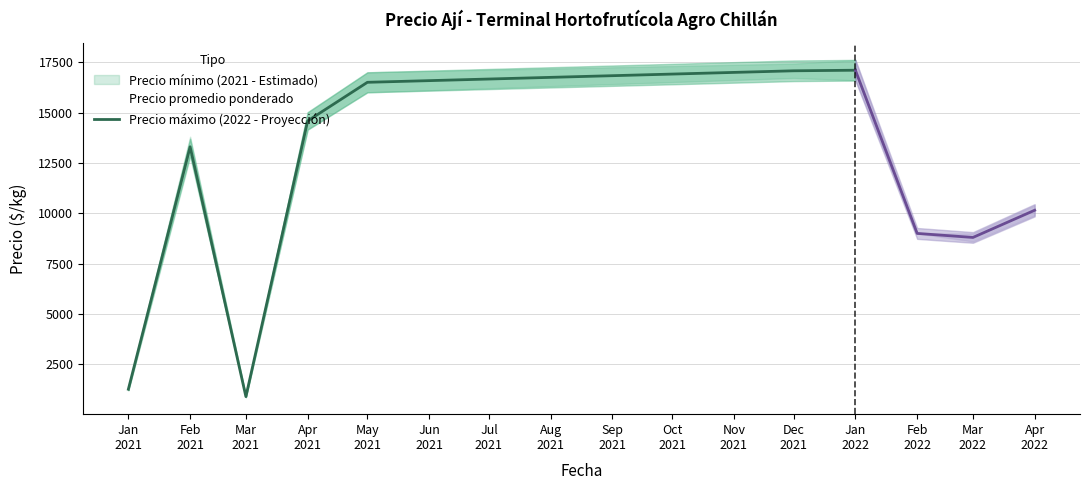

What is the sum of the values at Feb 2021 and Jan 2022?

30400.0